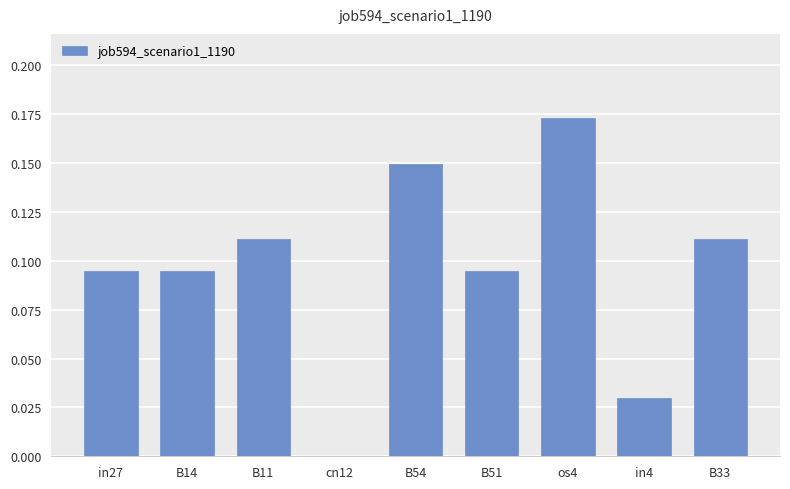

What is the sum of the values at os4 and B33?

0.3